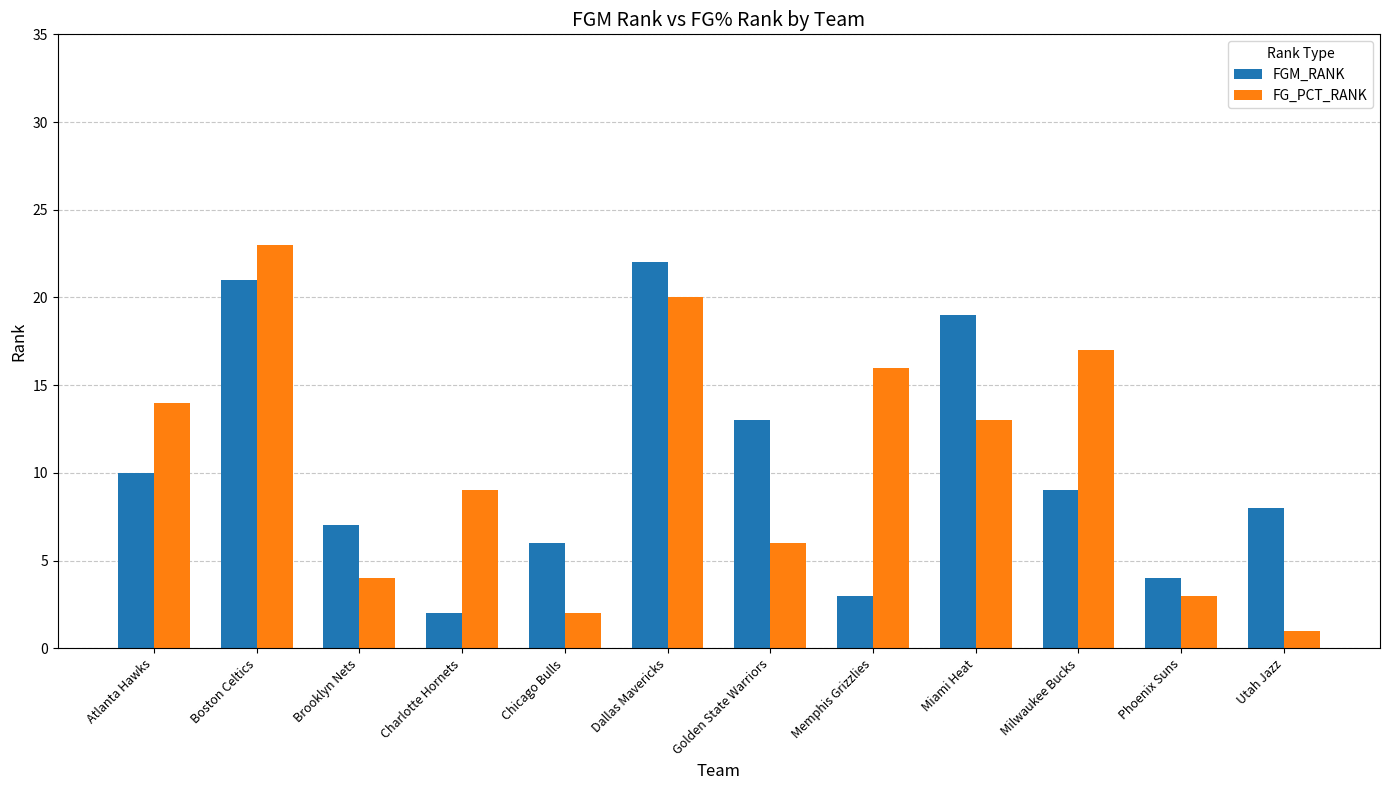

What is the spread (max minus min) of values at Phoenix Suns?

1